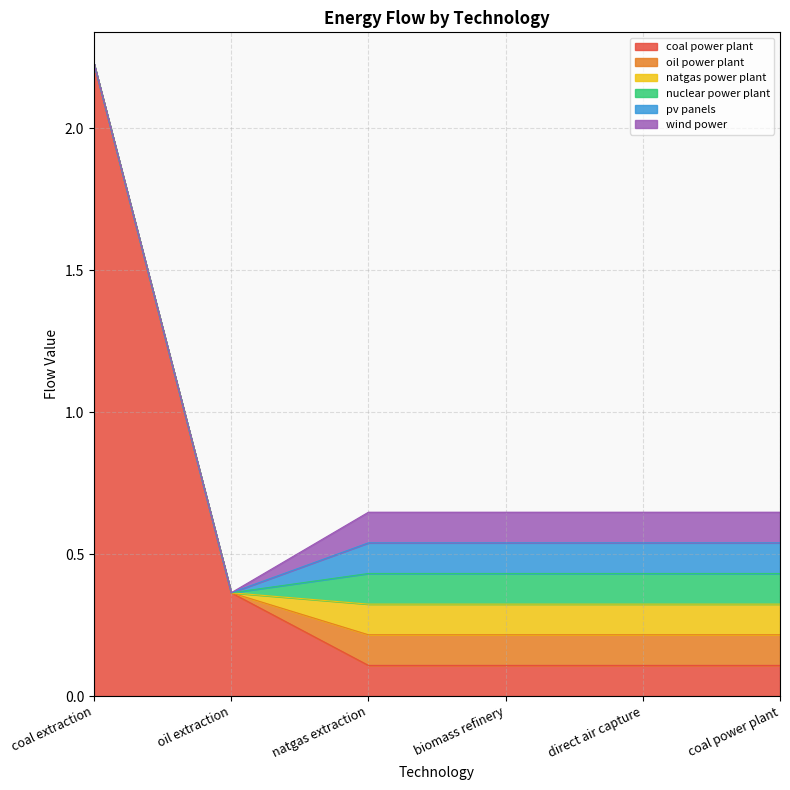

What value does the oil power plant series have at natgas extraction?

0.1